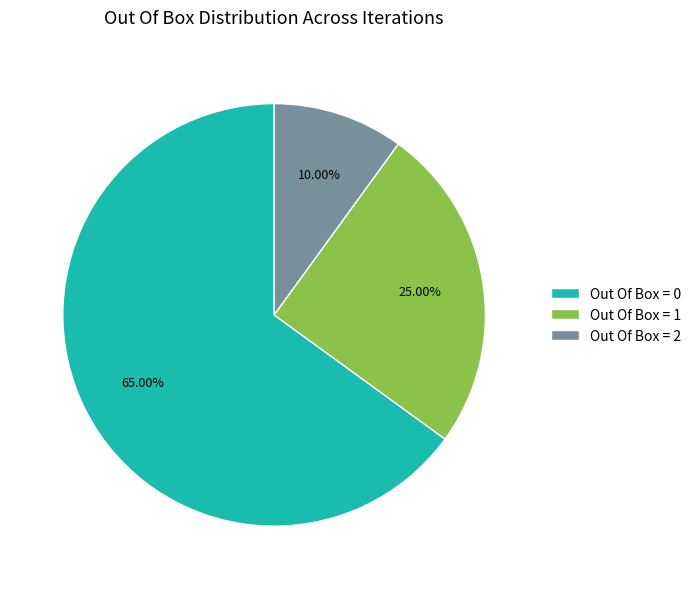

Combined, do Out Of Box = 1 and Out Of Box = 0 account for over 50%?

Yes